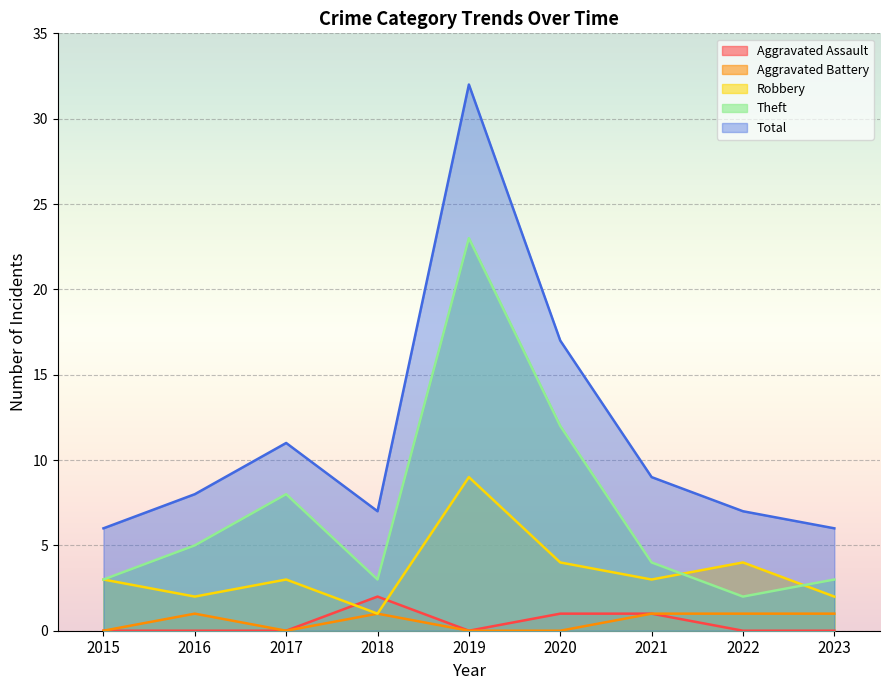

True or false: Aggravated Assault has a value of 0 at 2017.

True